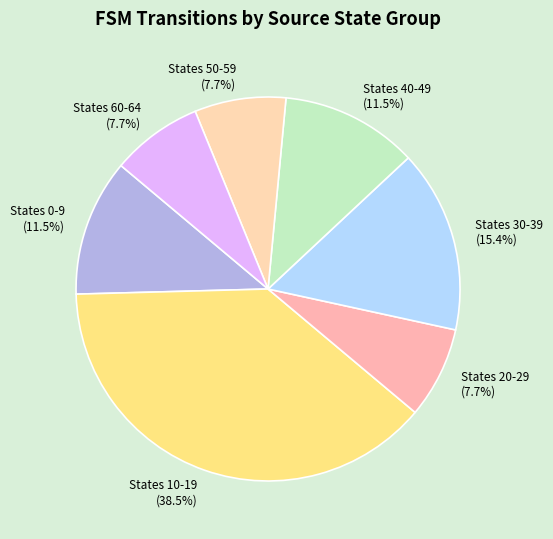

Is there any slice that represents more than half of the pie?

No